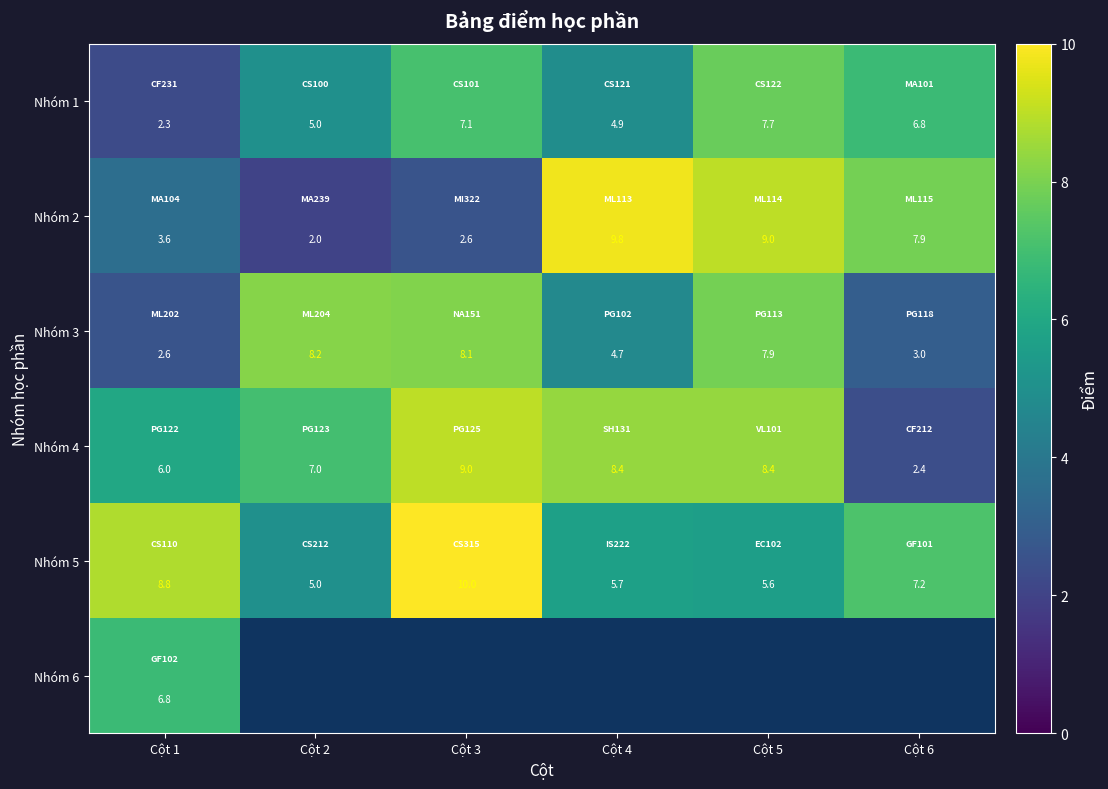

At how many categories does at least one series exceed 7?

6